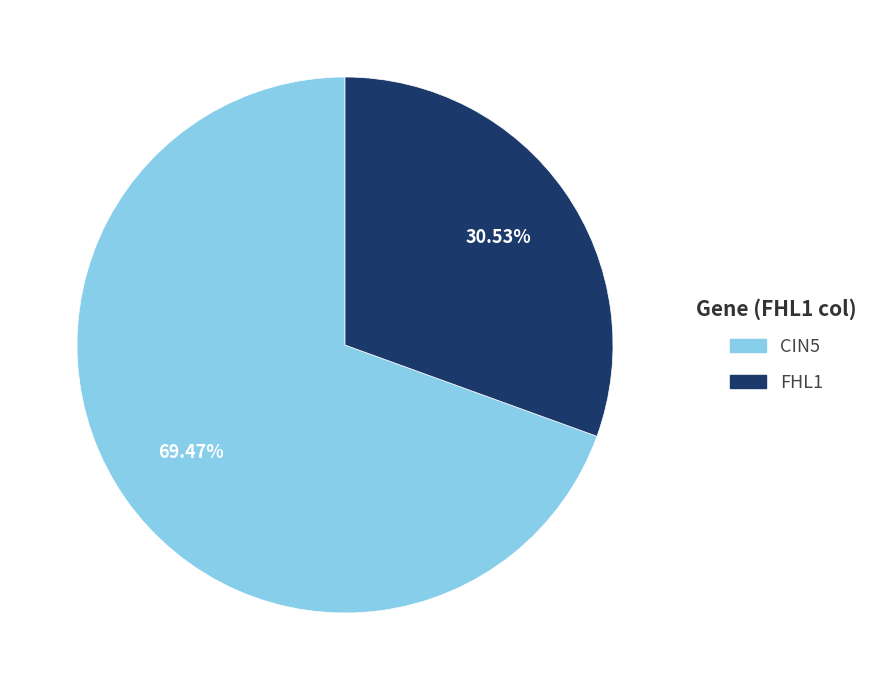

Is there any slice that represents more than half of the pie?

Yes